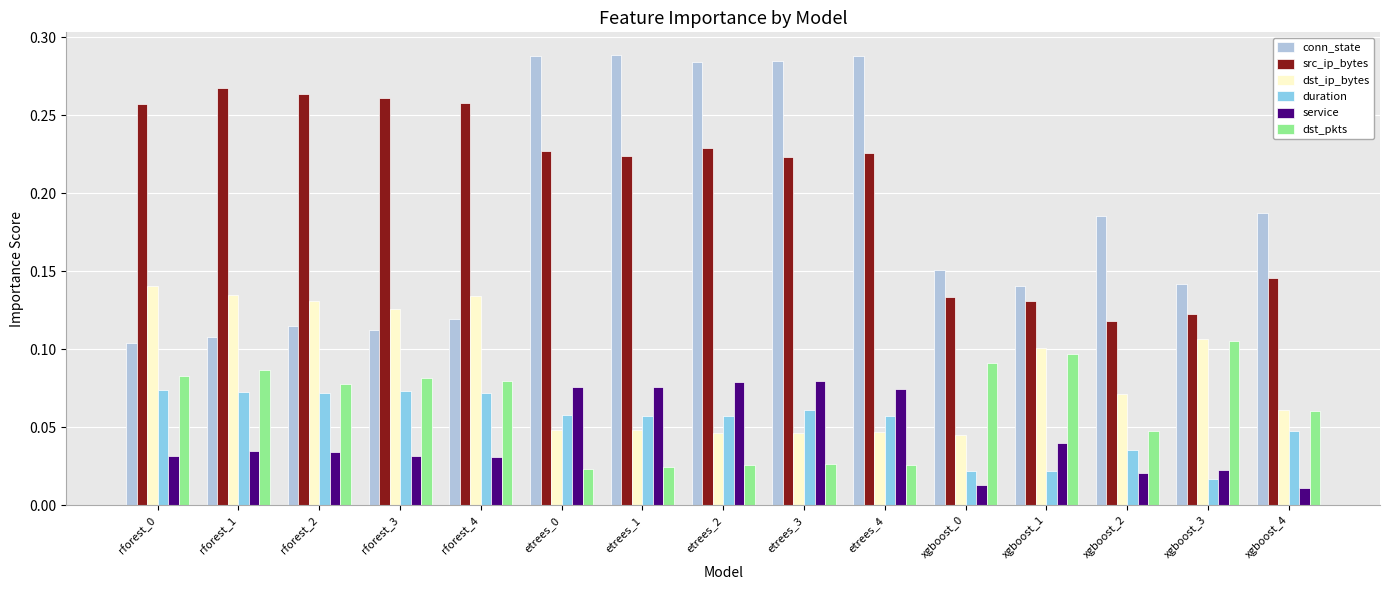

Count the dst_ip_bytes values in the range 0 to 1.

15